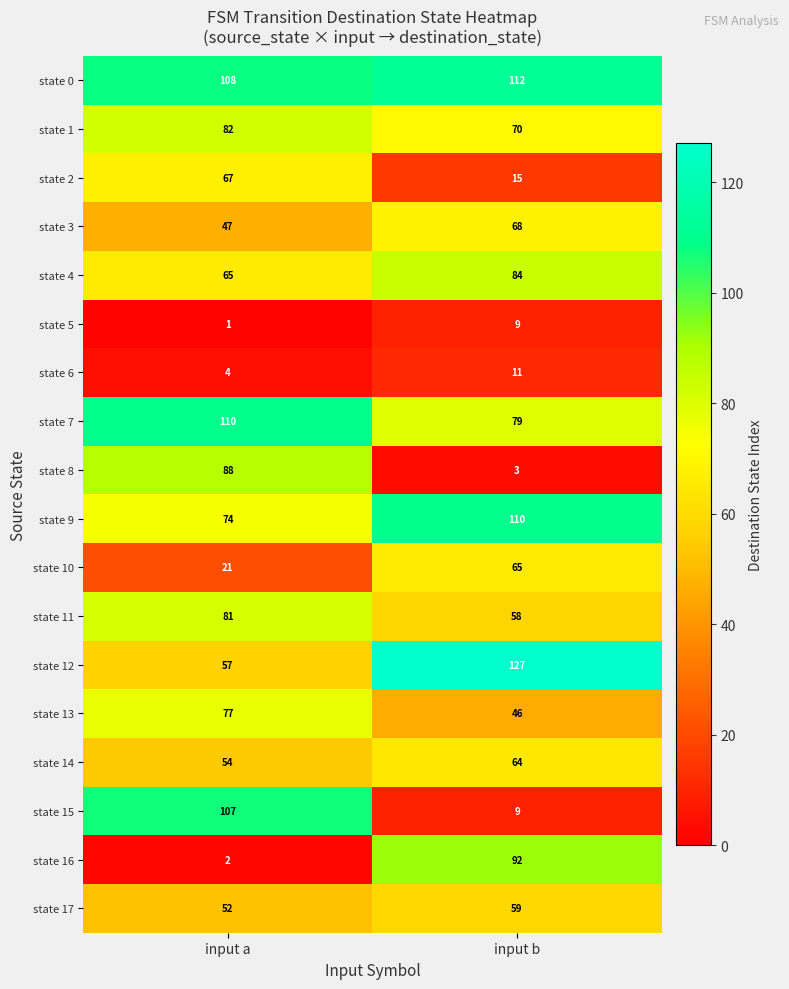

What is the average value of the state 3 series?

58